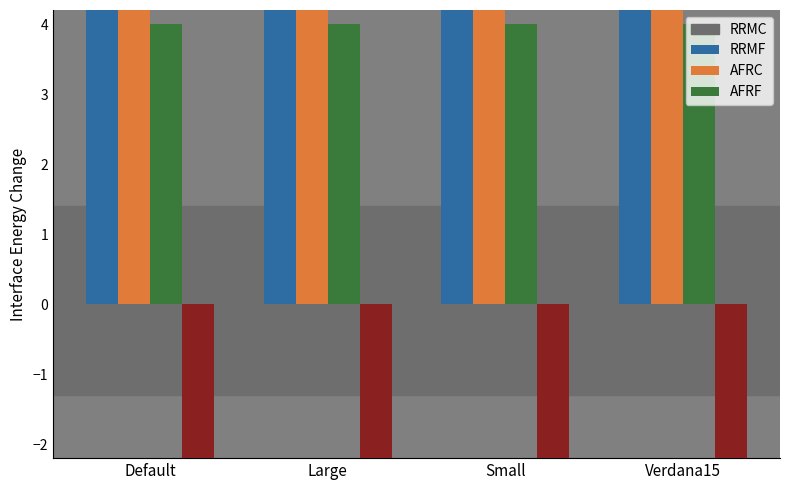

Which label corresponds to the largest value in the chart?

Large